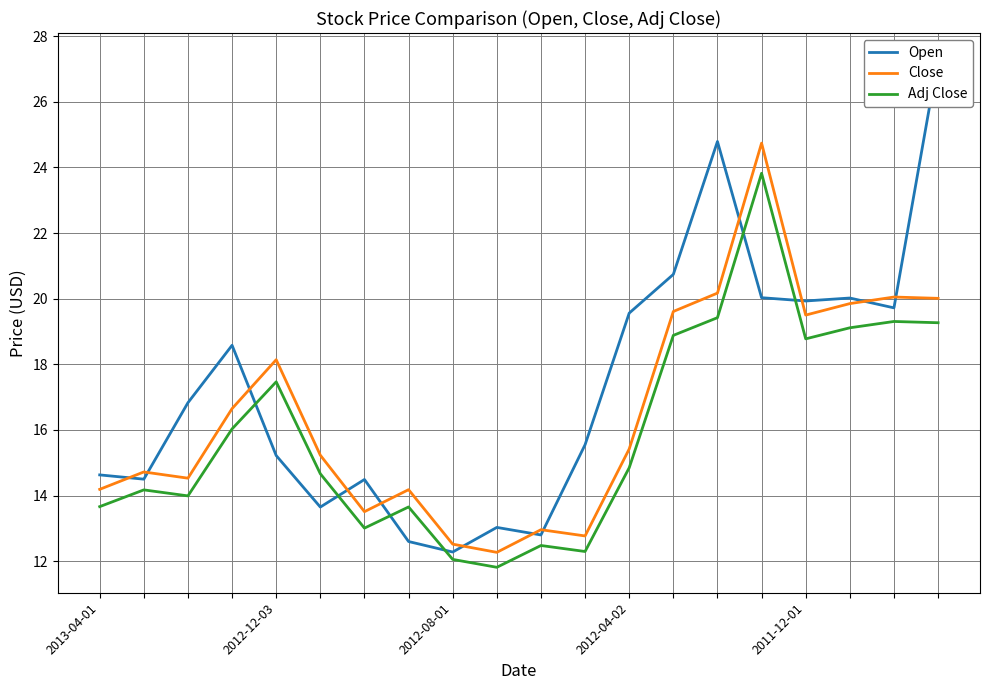

What position from the left is 17?

18